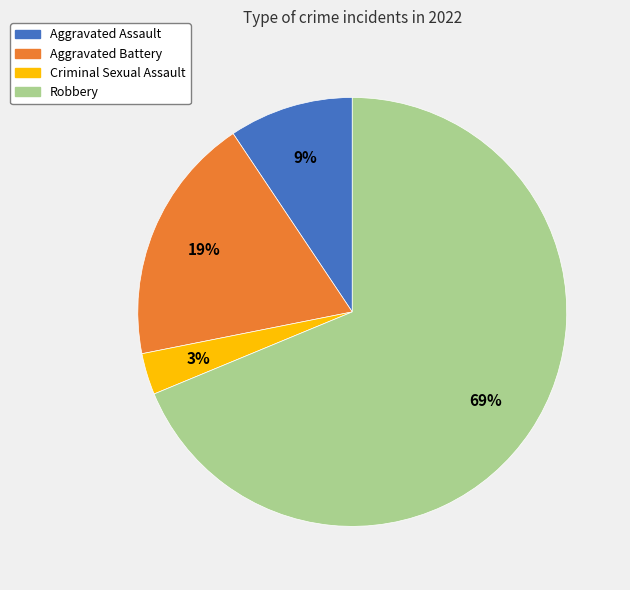

To the nearest percent, what portion does Criminal Sexual Assault represent?

3%